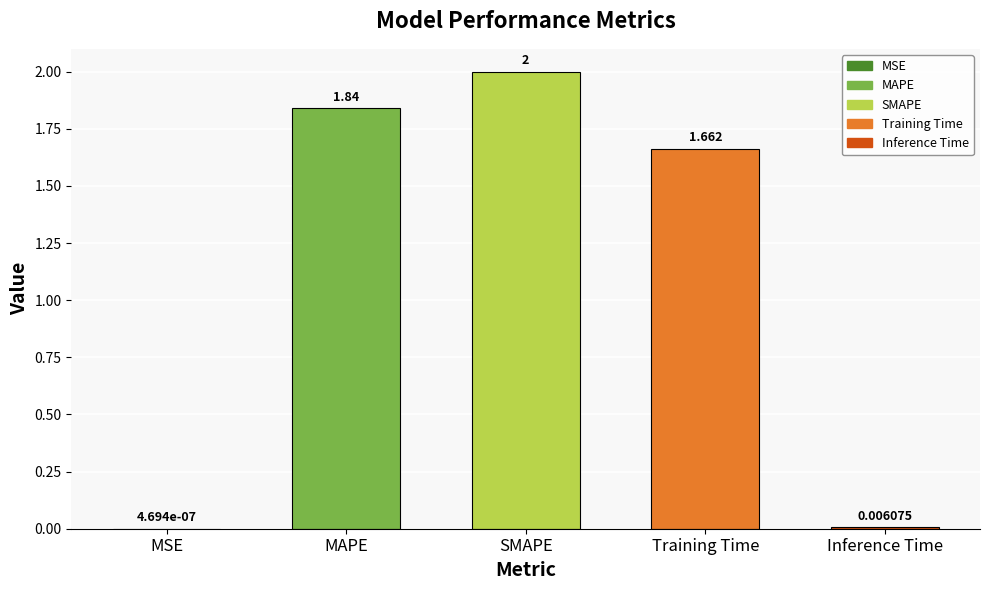

Where does the data first go above 1?

MAPE